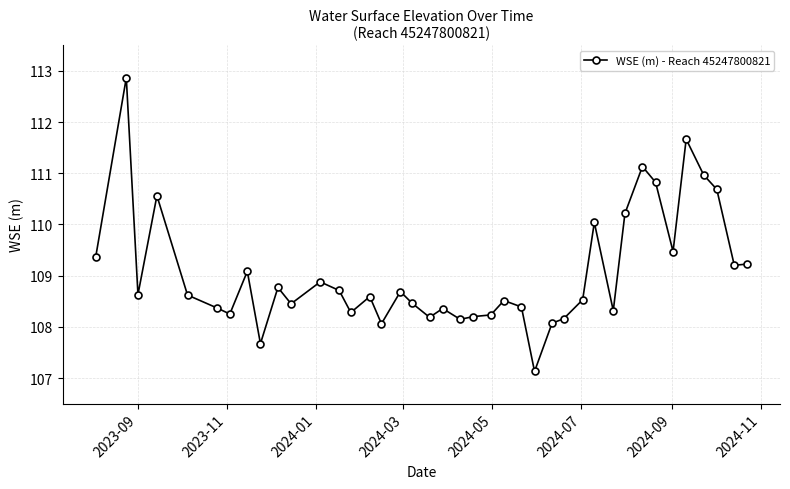

What is the difference between the second highest and second lowest values?

4.0